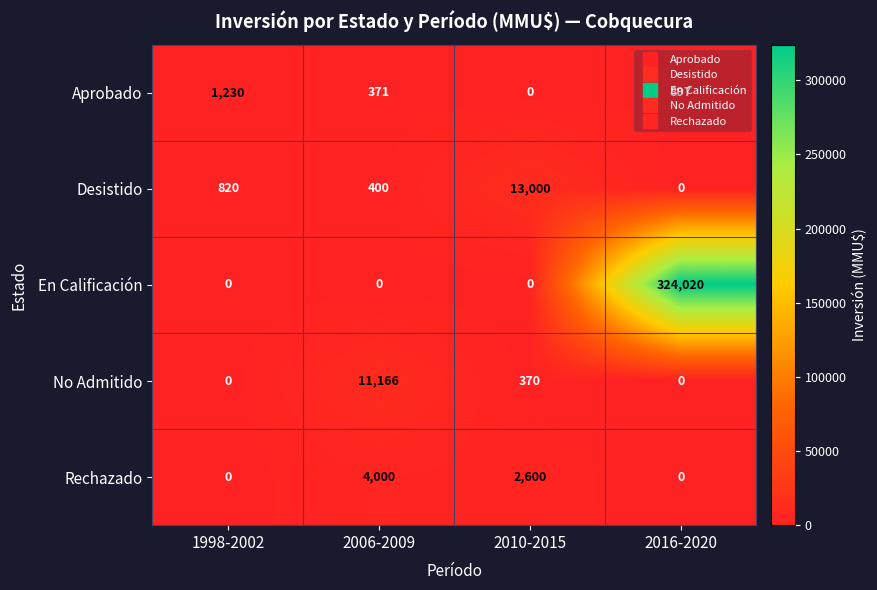

What is the greatest value displayed?

324020